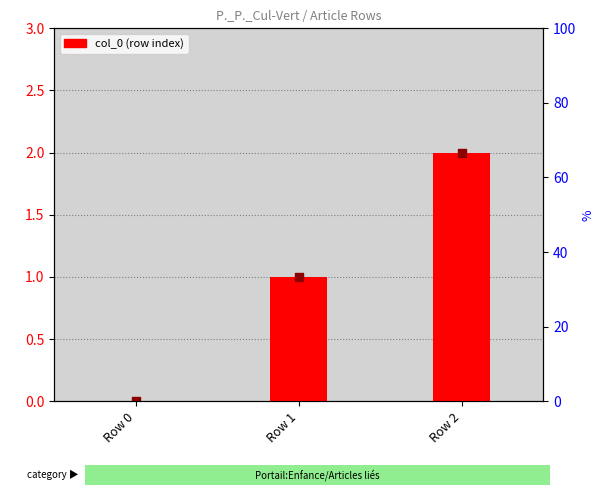

Which has a higher value, Row 0 or Row 2?

Row 2